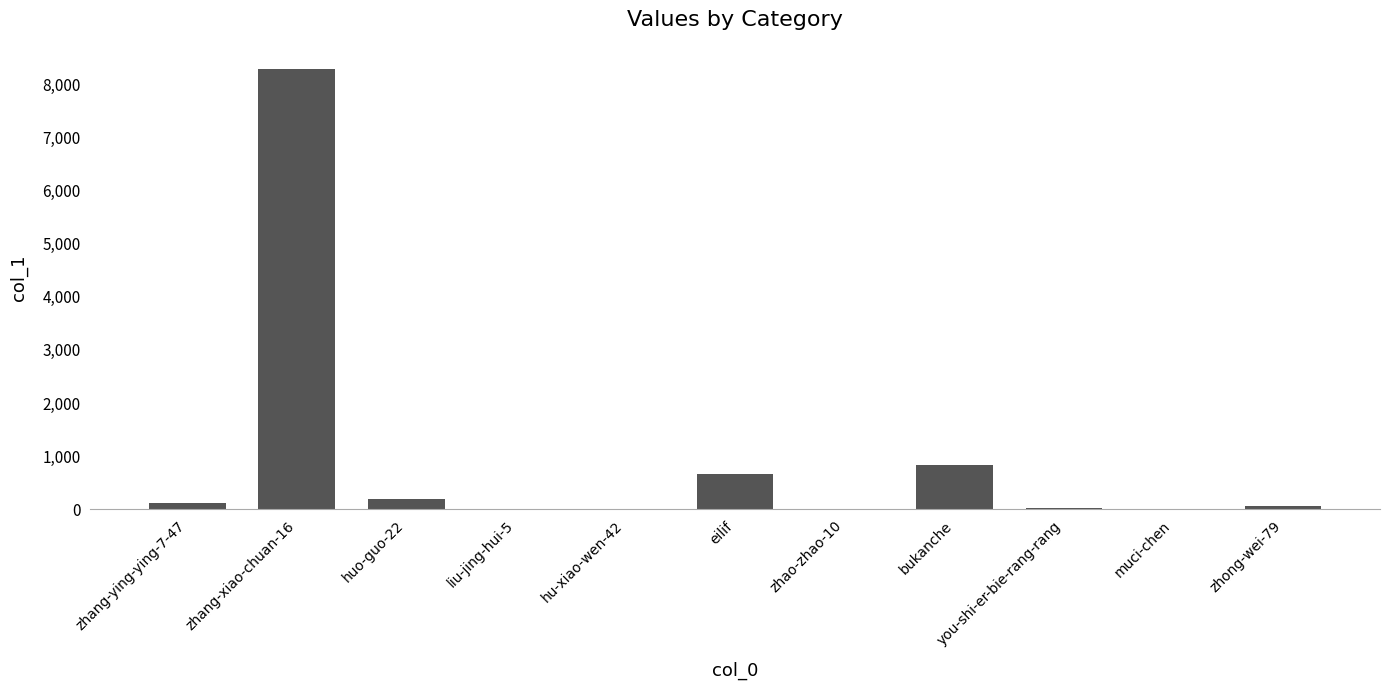

Which label corresponds to the largest value in the chart?

zhang-xiao-chuan-16